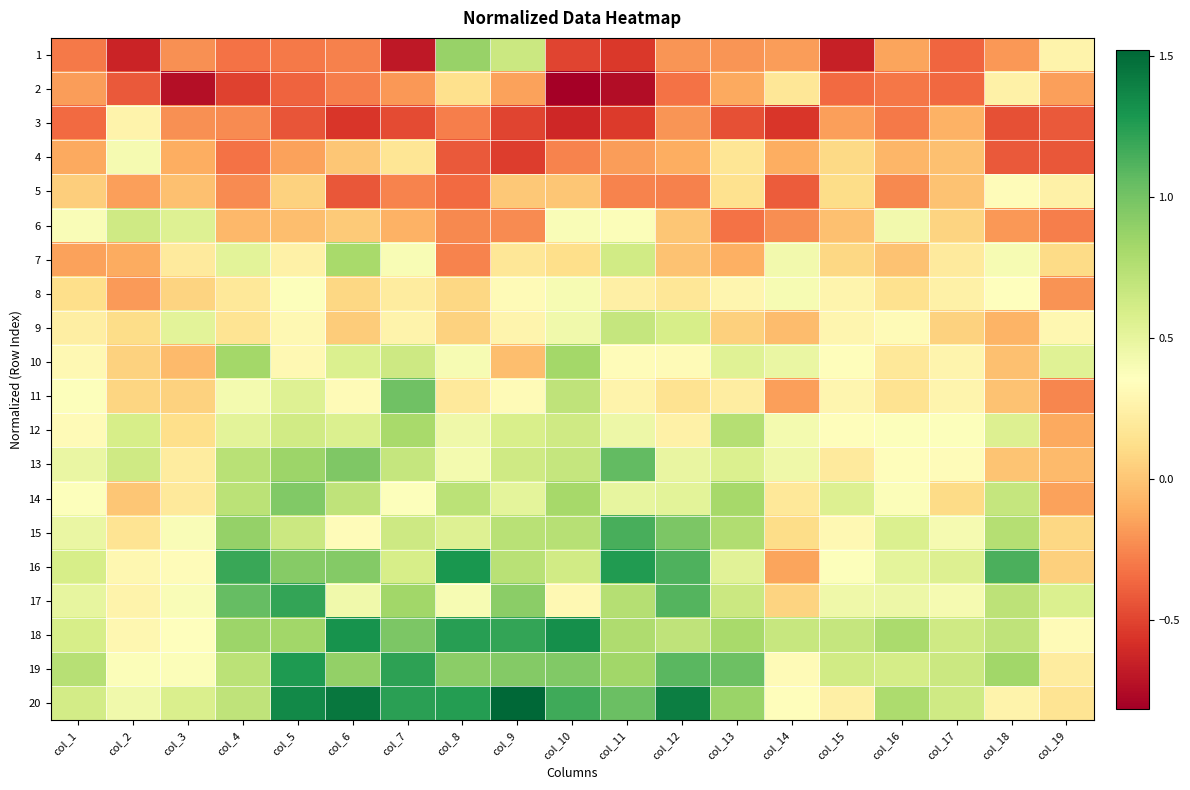

Between col_11 and col_15, which series saw the biggest shift?

16